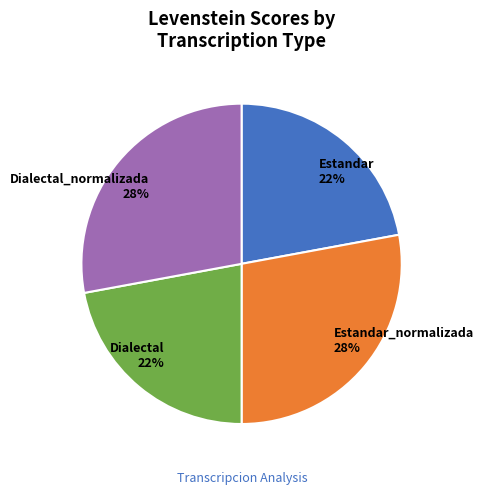

To the nearest percent, what is the combined percentage of Dialectal_normalizada 28% and Estandar 22%?

50%